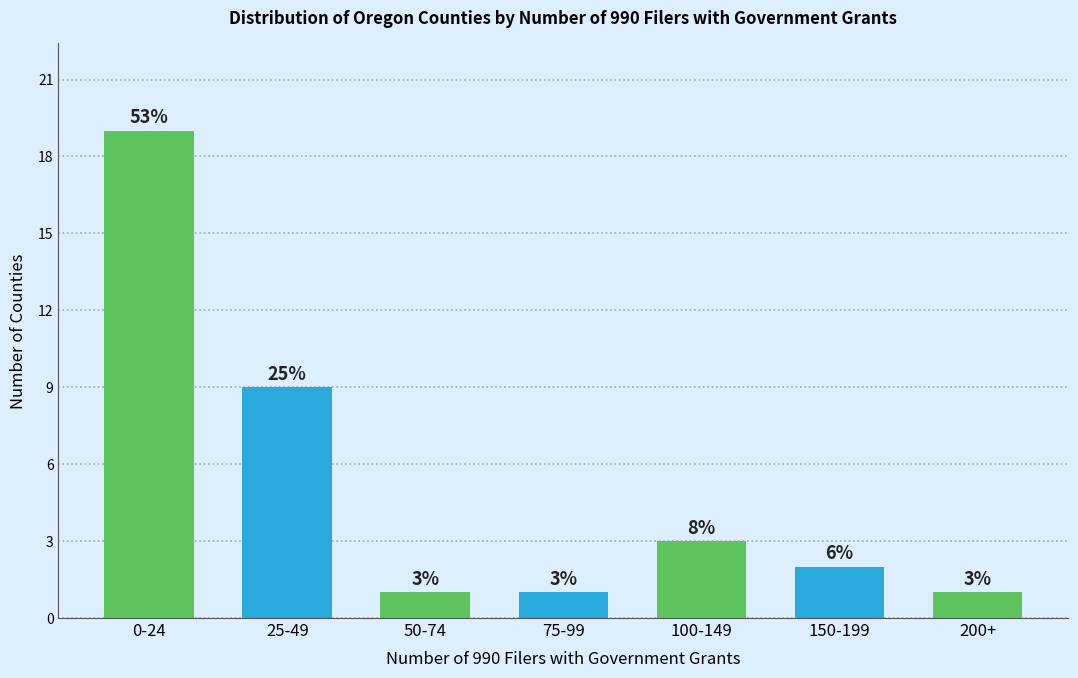

How many bars are there in total?

7